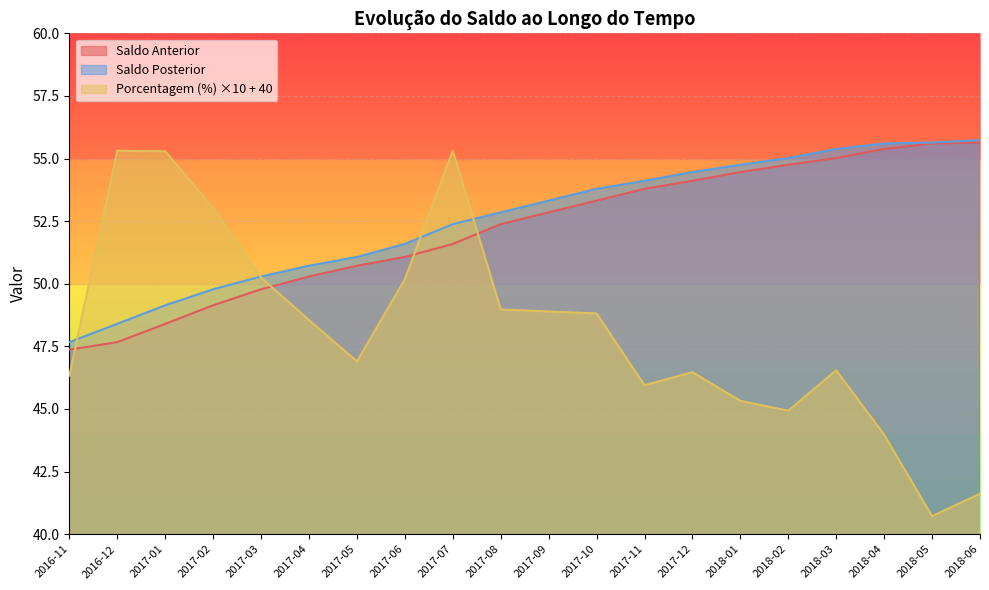

How many lines are shown in the chart?

3